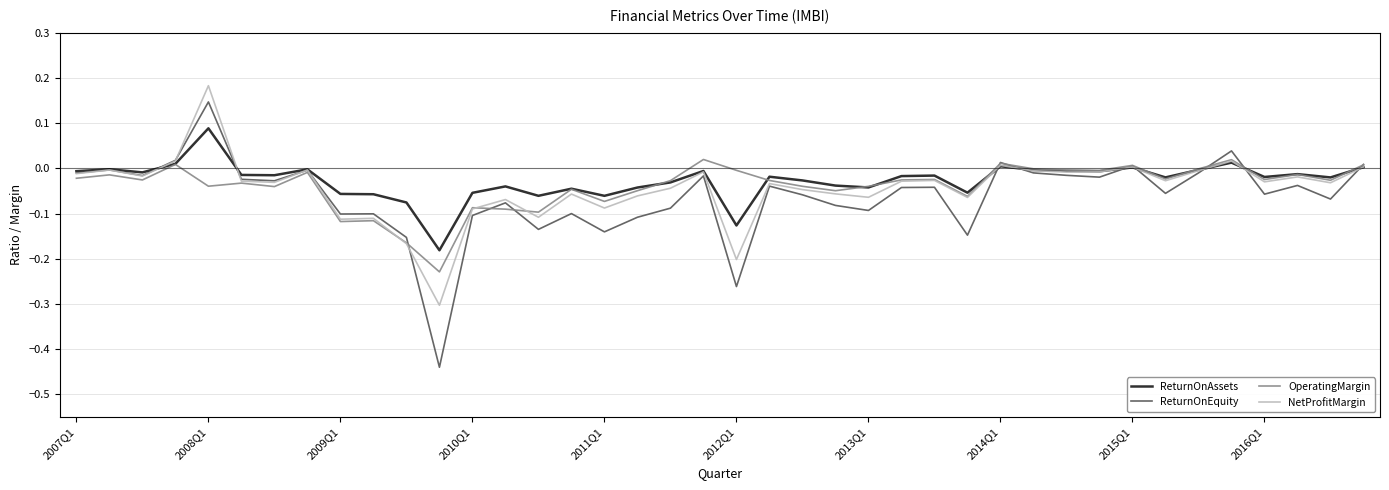

List the series in order of their peak value, highest first.

NetProfitMargin, ReturnOnEquity, ReturnOnAssets, OperatingMargin